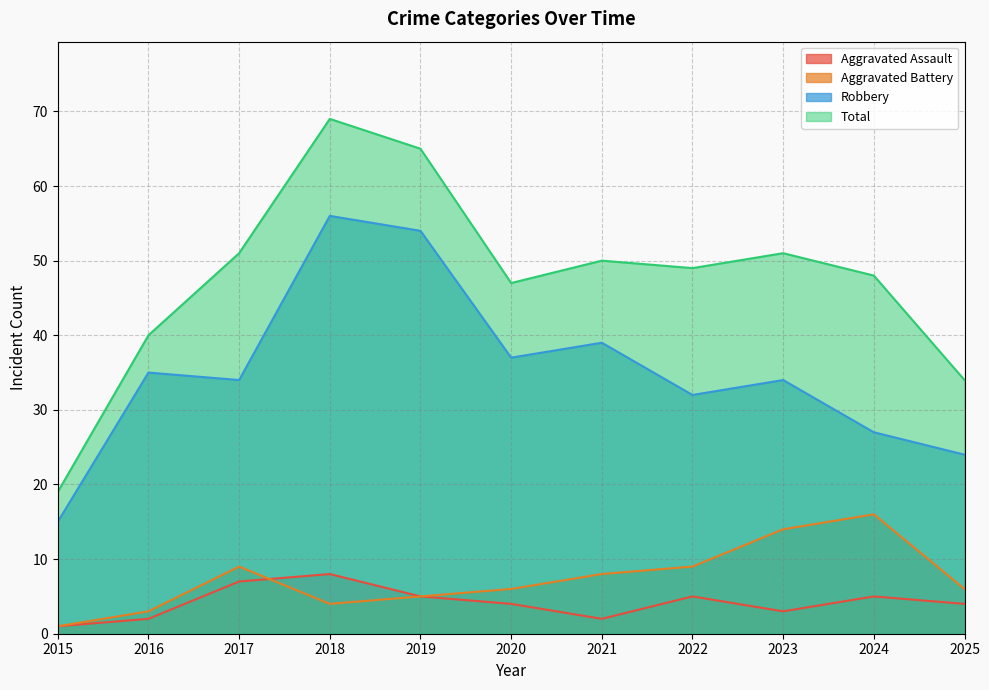

What is the greatest value displayed?

69